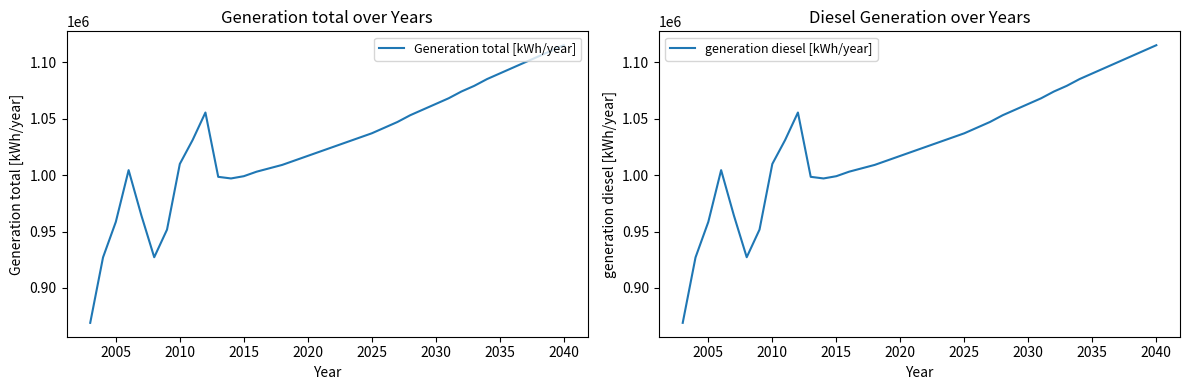

What is the maximum value for generation diesel [kWh/year]?

1115000